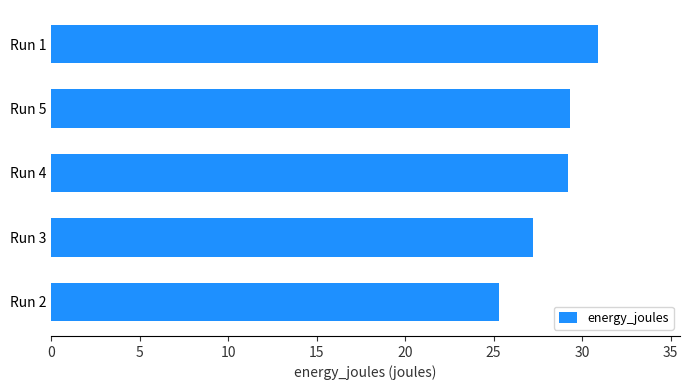

Does the chart contain any negative values?

No